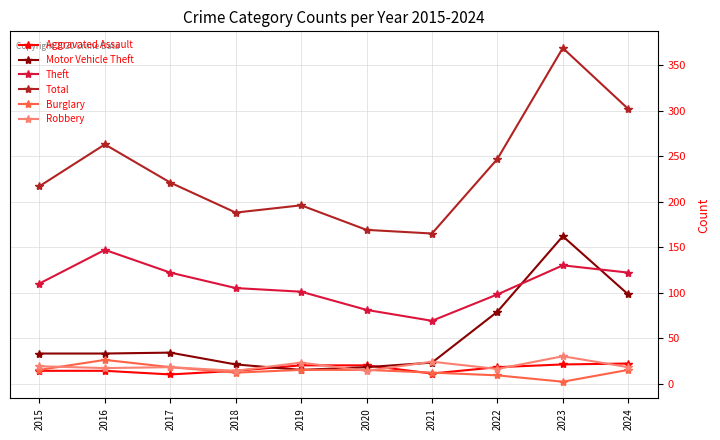

What value does the Aggravated Assault series have at 2021, to the nearest 10?

10